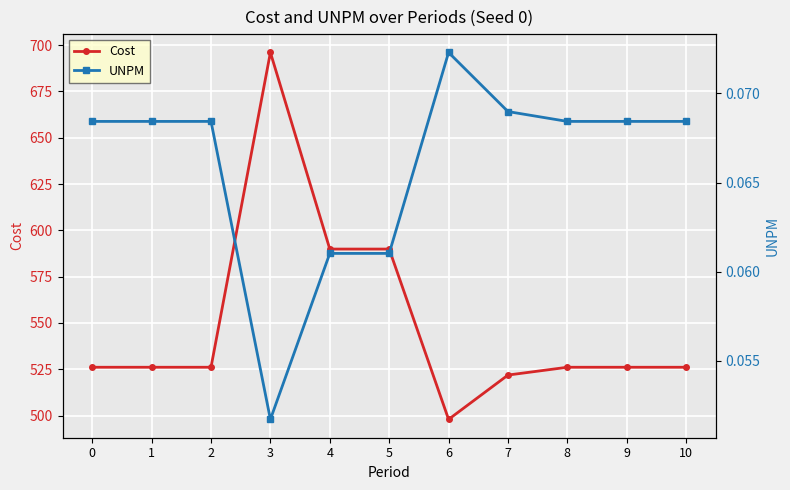

What is the difference between the maximum and minimum values in the Cost series?

198.0